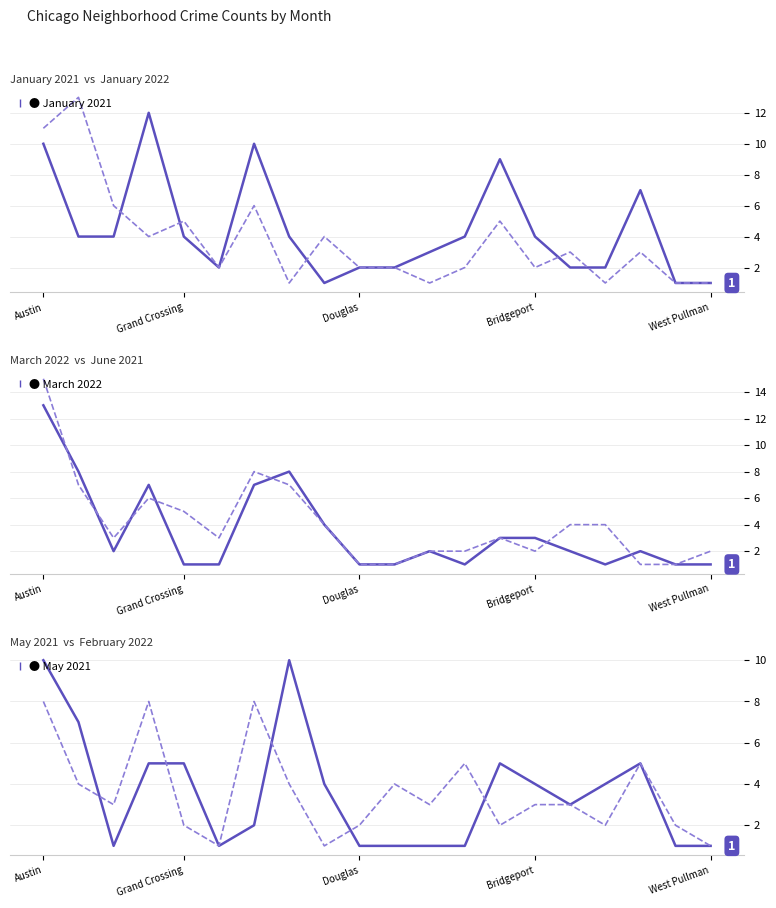

The value of March 2022 at Austin is 13. True or false?

True